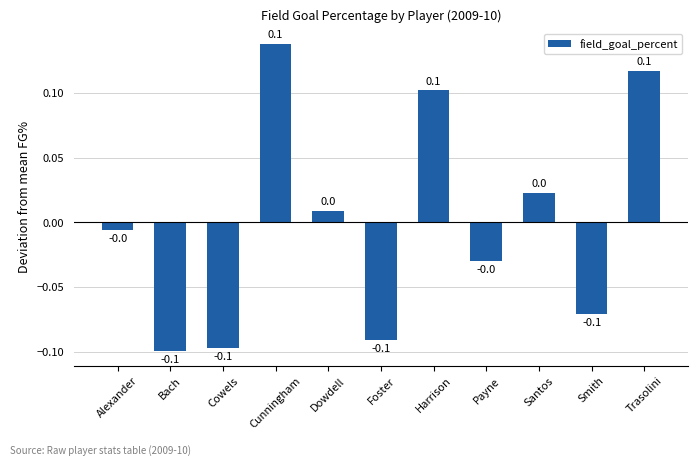

How many positive values are there?

5